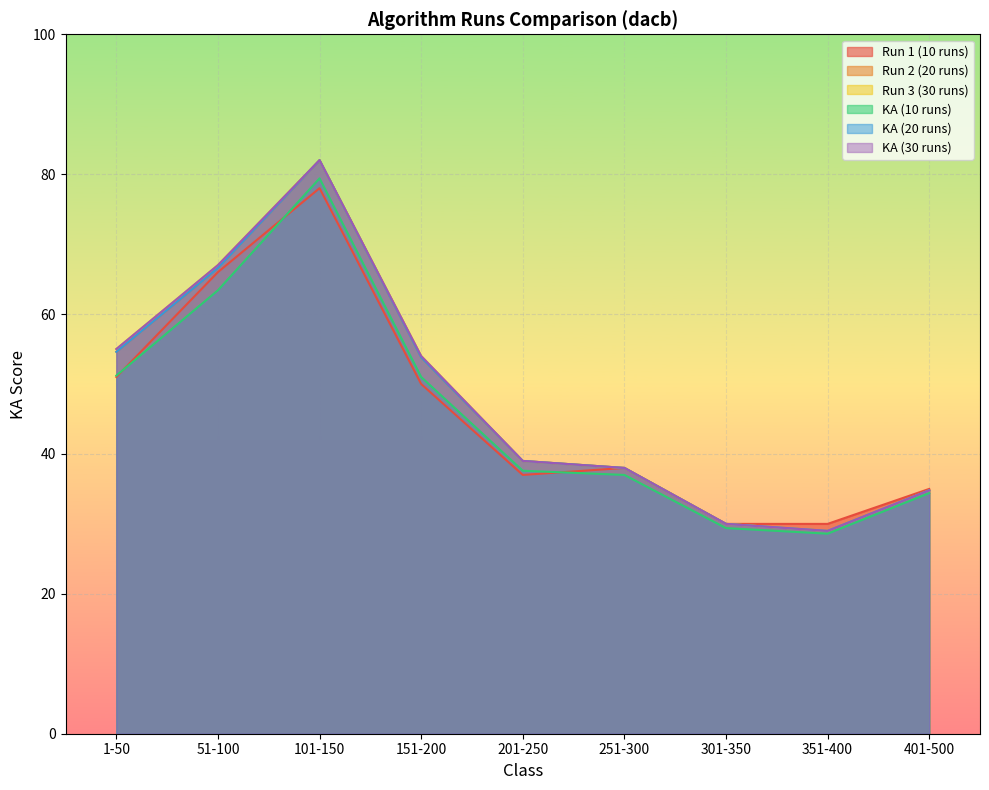

How many distinct data groups are displayed?

6